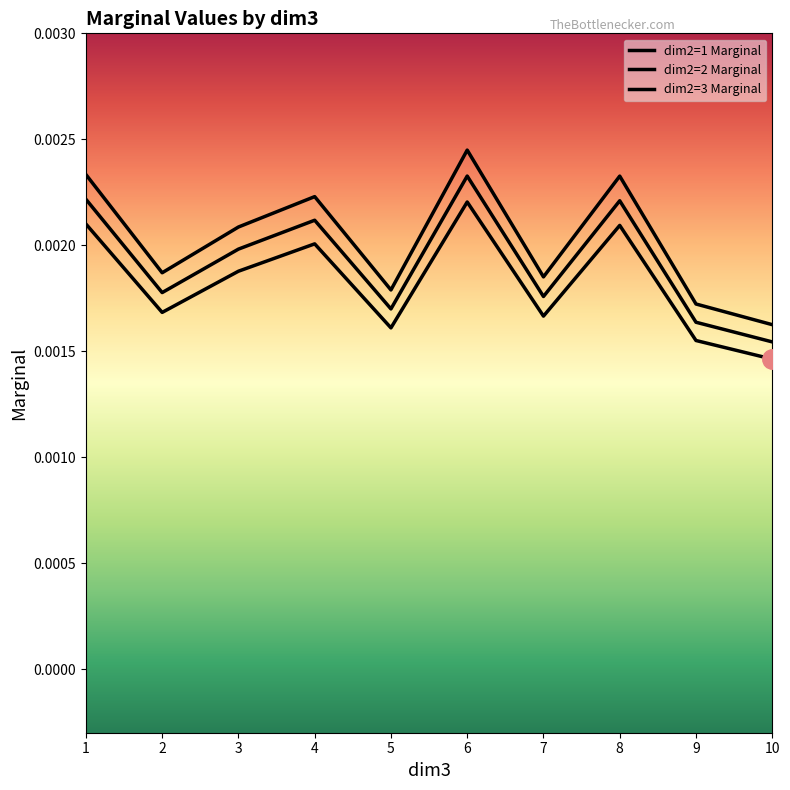

How many distinct data groups are displayed?

3